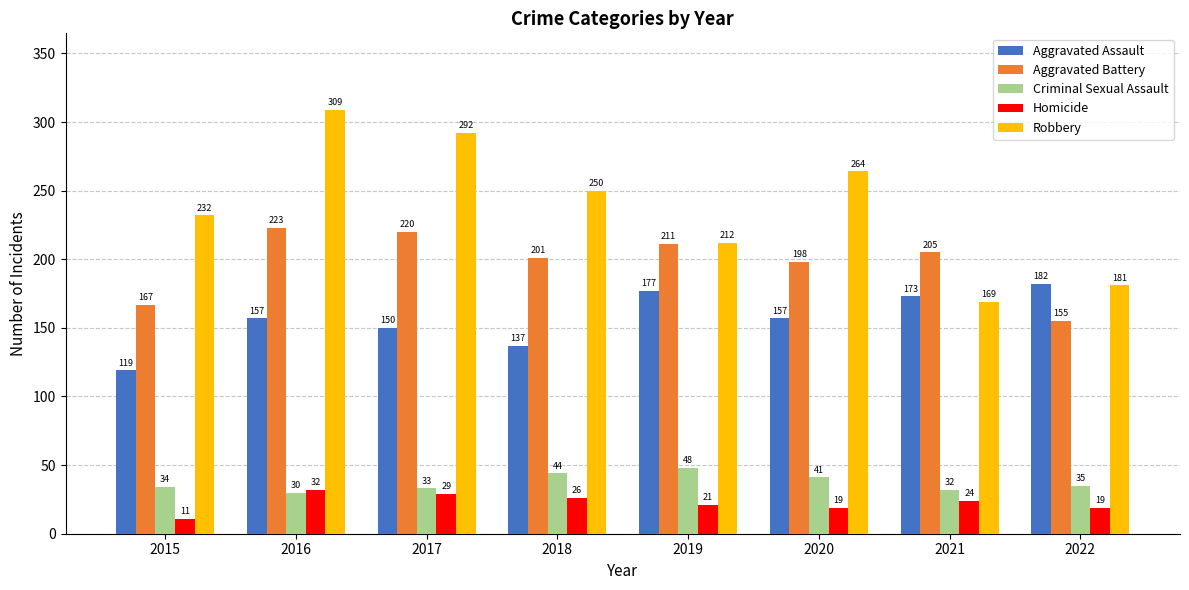

Reading right to left, transcribe all the data shown in this chart.

Aggravated Assault: 2022=182	2021=173	2020=157	2019=177	2018=137	2017=150	2016=157	2015=119
Aggravated Battery: 2022=155	2021=205	2020=198	2019=211	2018=201	2017=220	2016=223	2015=167
Criminal Sexual Assault: 2022=35	2021=32	2020=41	2019=48	2018=44	2017=33	2016=30	2015=34
Homicide: 2022=19	2021=24	2020=19	2019=21	2018=26	2017=29	2016=32	2015=11
Robbery: 2022=181	2021=169	2020=264	2019=212	2018=250	2017=292	2016=309	2015=232